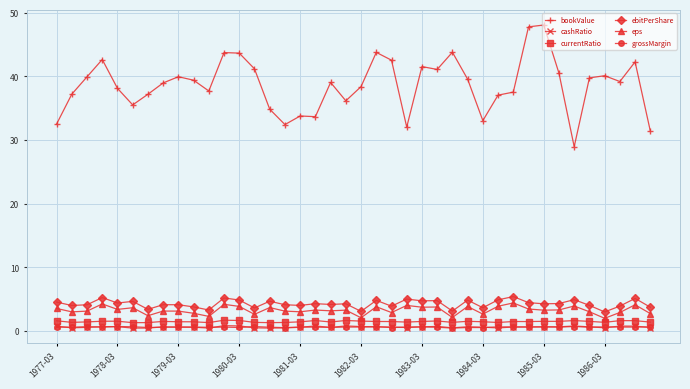

At how many categories does at least one series exceed 20?

40